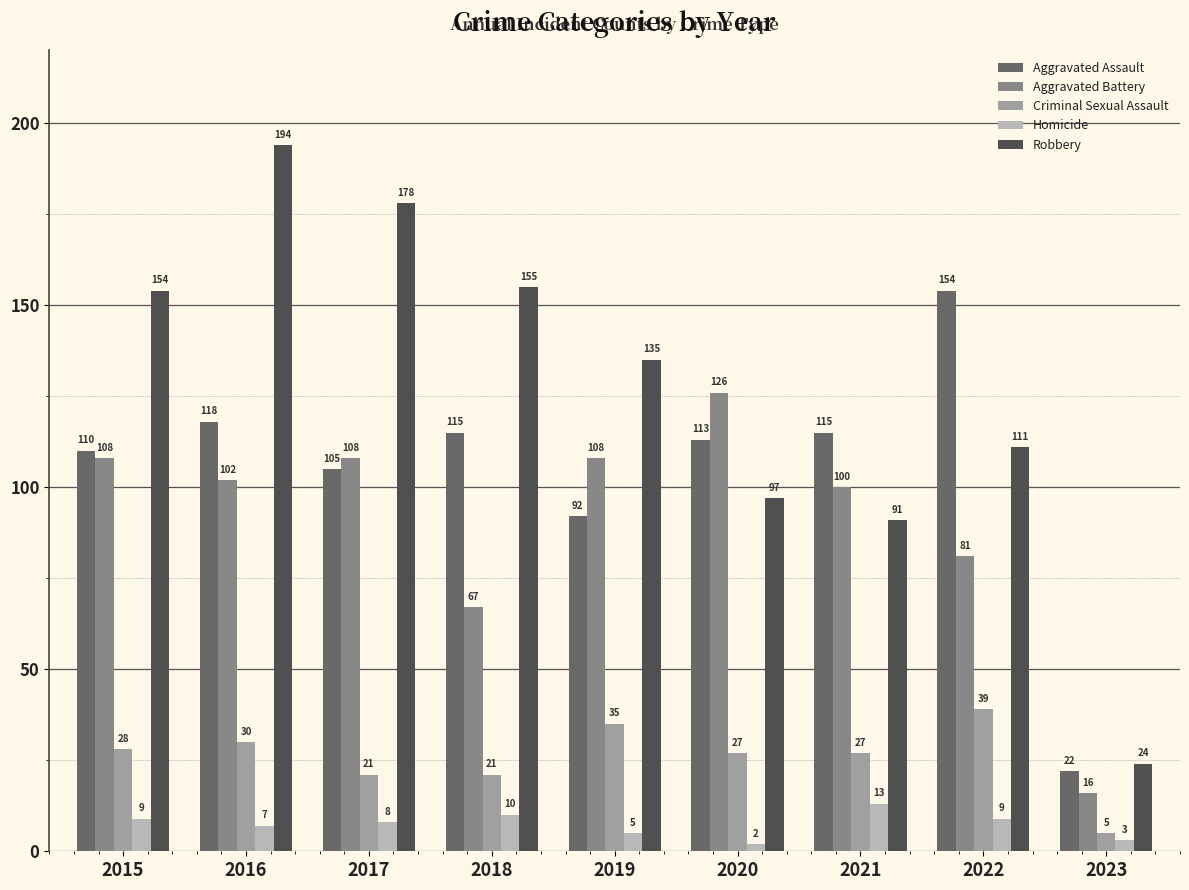

At which category is the sum across all series the highest?

2016